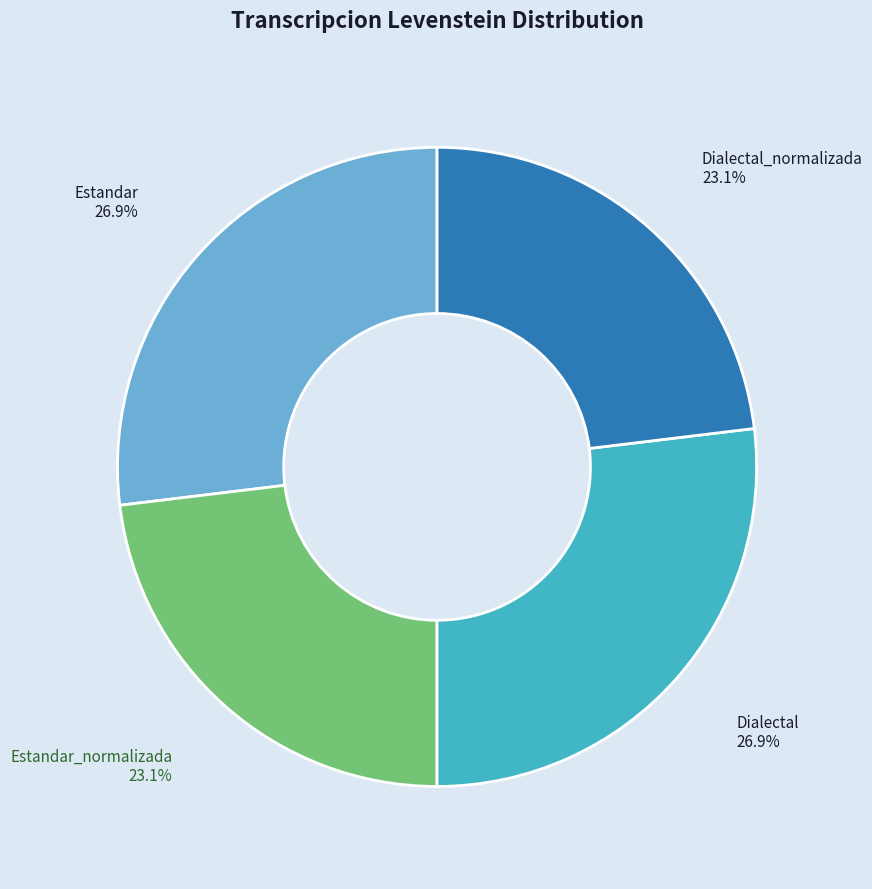

Is it true that Estandar is 27% of the pie?

True